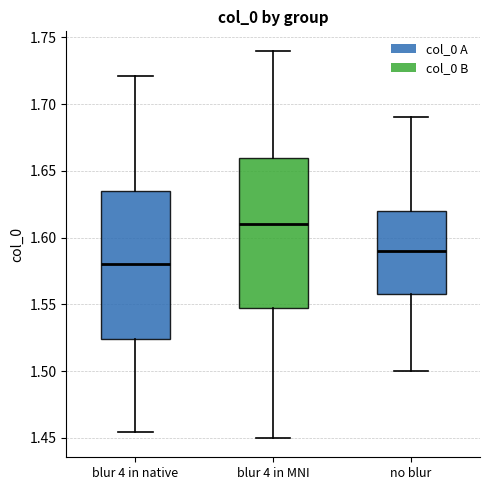

Which box has the highest median line?

blur 4 in MNI